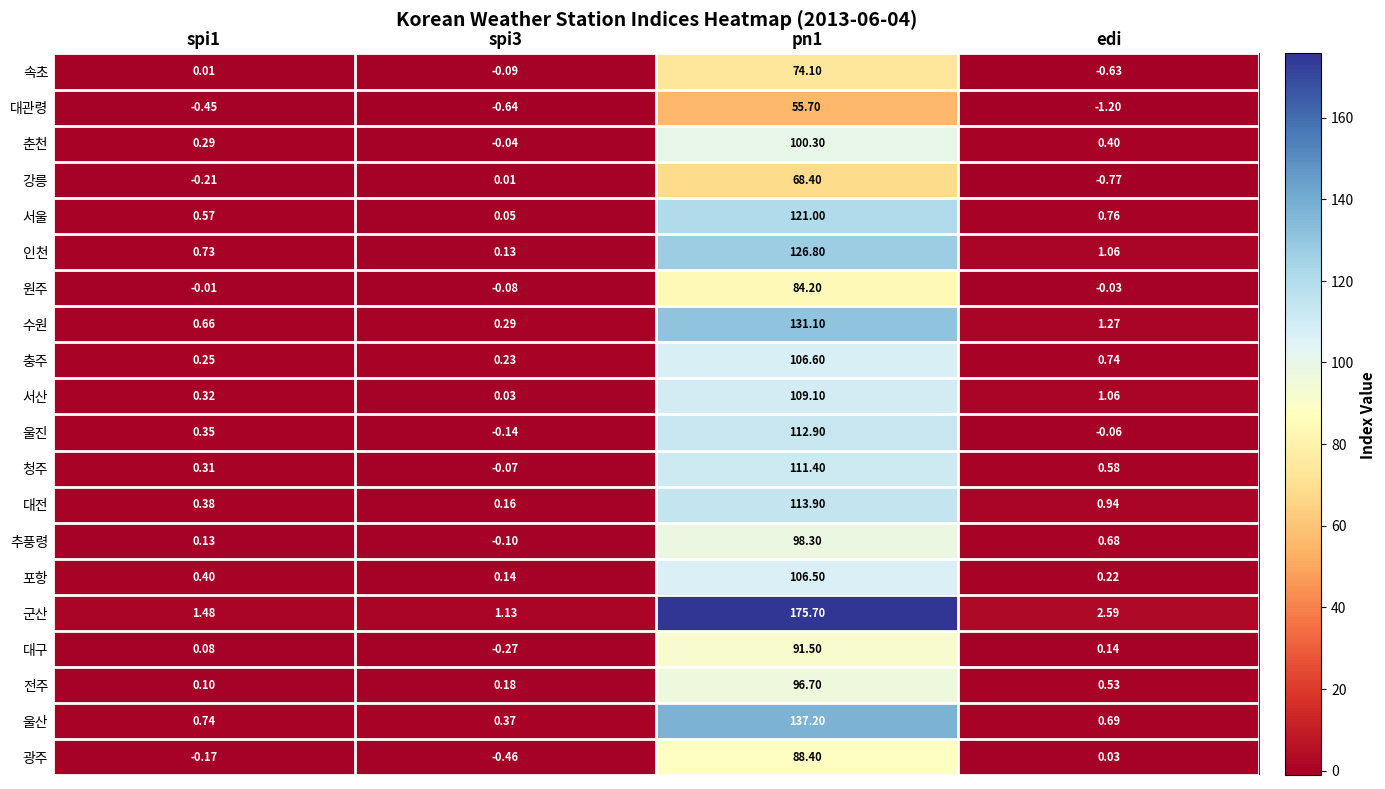

Rank the series by their maximum value, from highest to lowest.

군산, 울산, 수원, 인천, 서울, 대전, 울진, 청주, 서산, 충주, 포항, 춘천, 추풍령, 전주, 대구, 광주, 원주, 속초, 강릉, 대관령